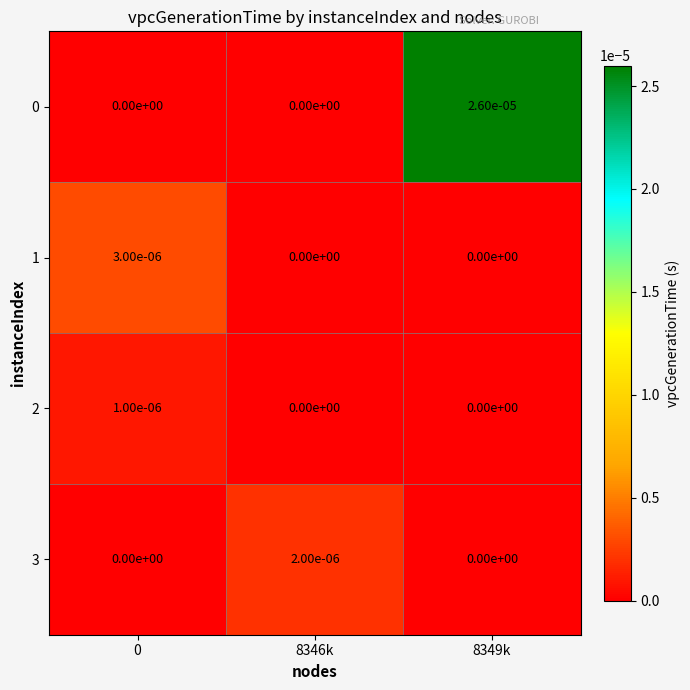

Is the value of 0 at 8349k greater than the value of 2 at 0?

Yes